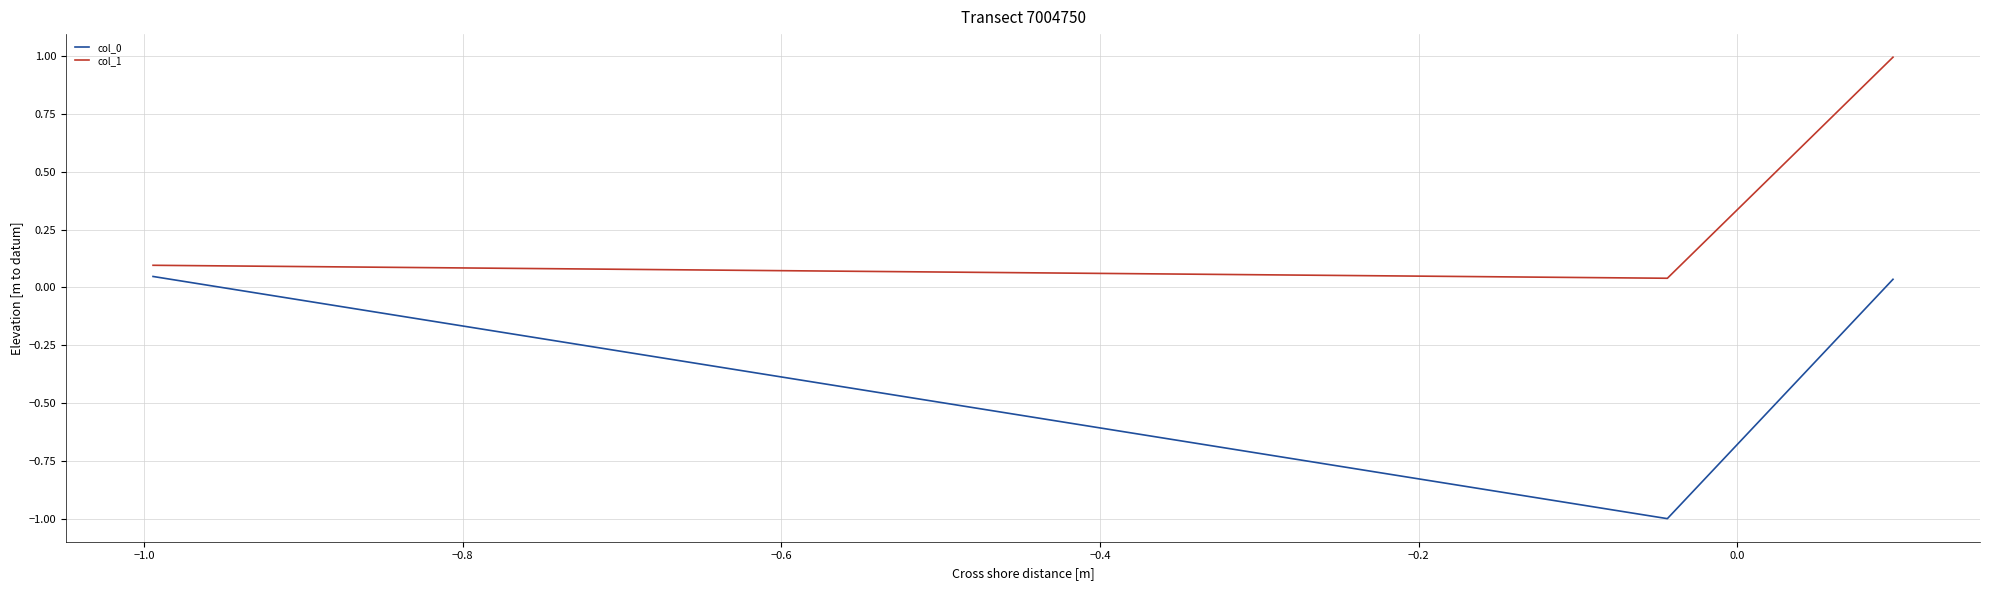

Does the chart display data point markers on the line(s)?

No